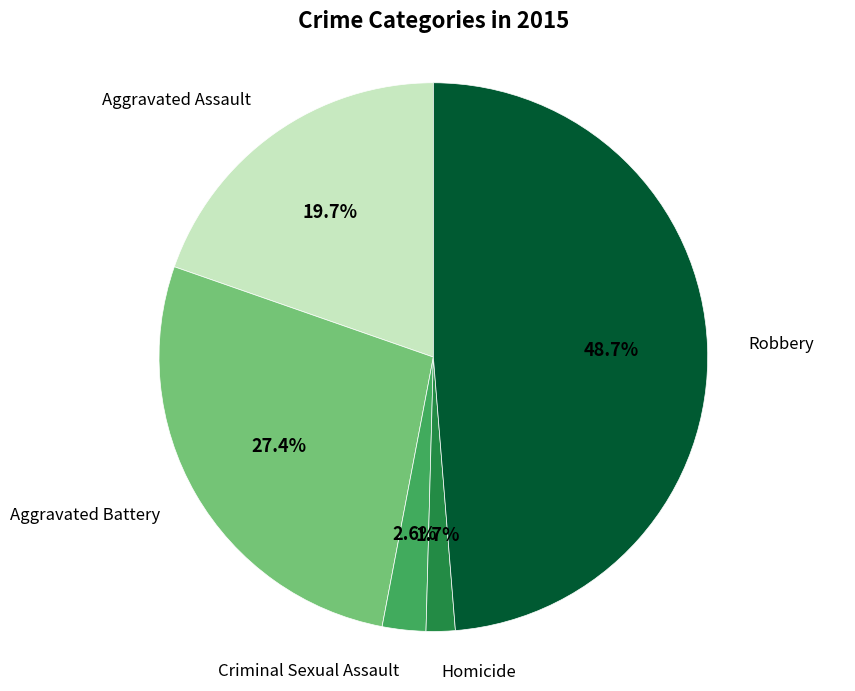

Is there any slice that represents more than half of the pie?

No